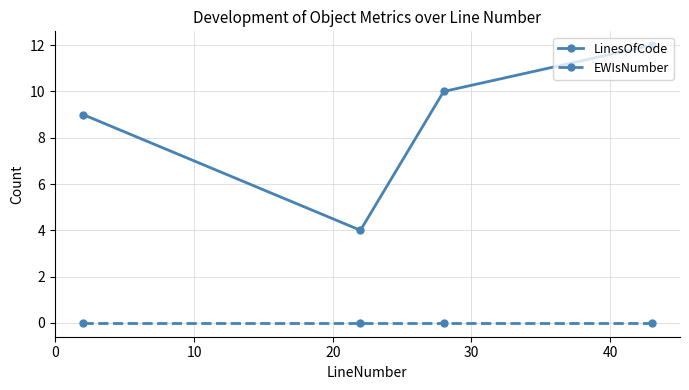

Which series has the widest spread of values?

LinesOfCode